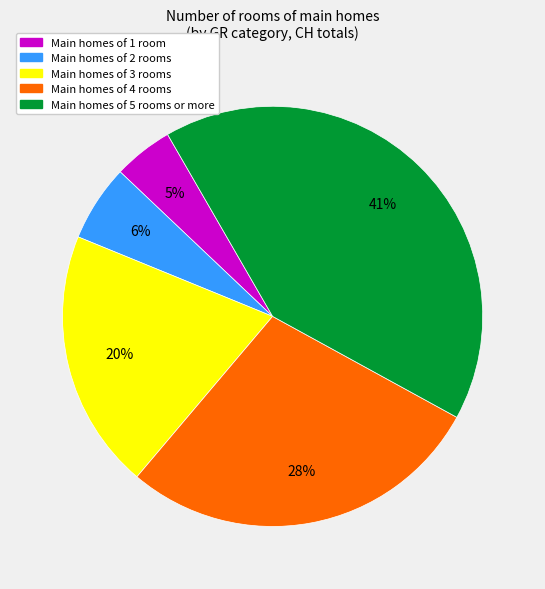

To the nearest percent, what is the average slice percentage?

20%